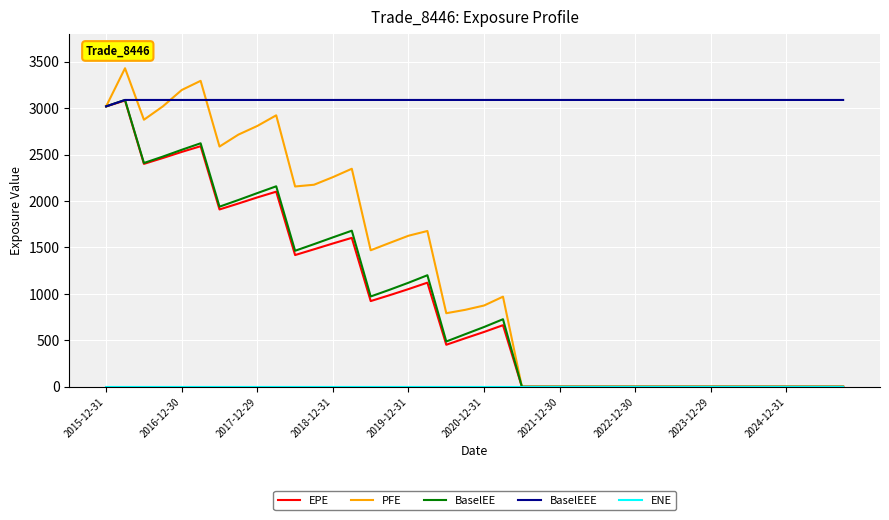

Which series has the widest spread of values?

PFE